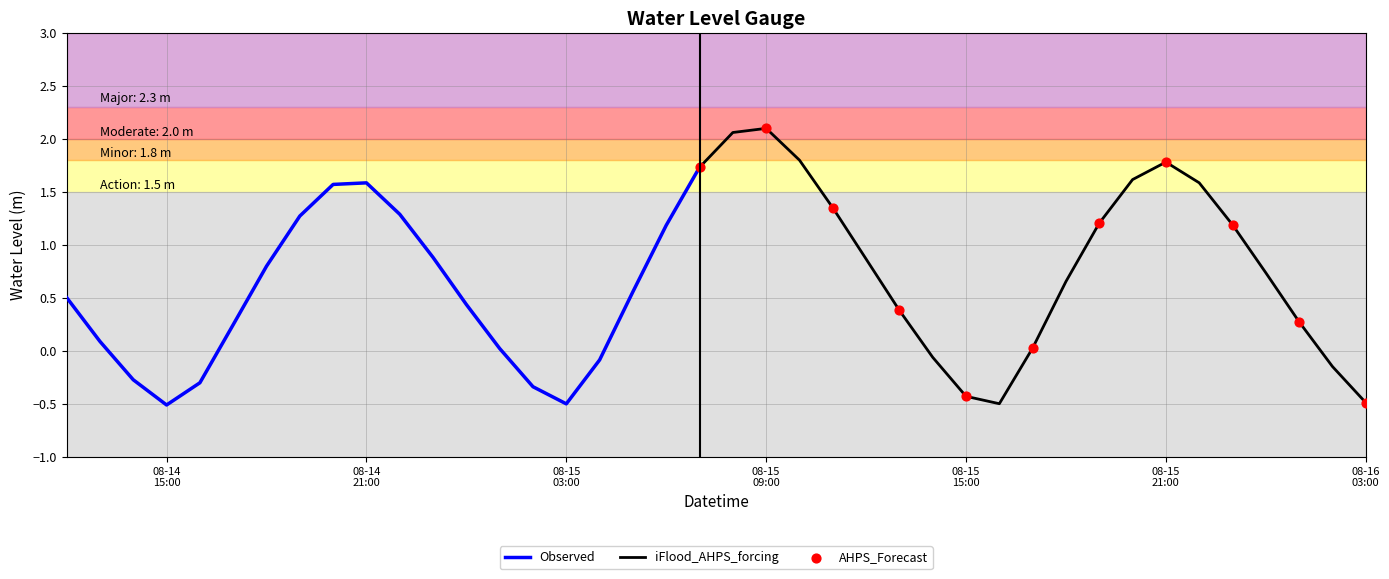

Between 2023-08-14 18:00:00 and 2023-08-14 17:00:00, which is larger?

2023-08-14 18:00:00